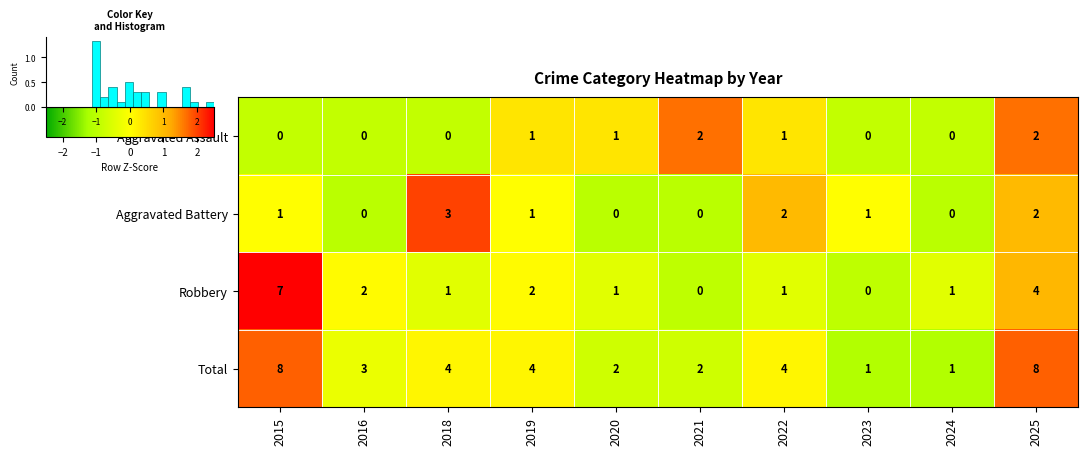

How many distinct data groups are displayed?

4